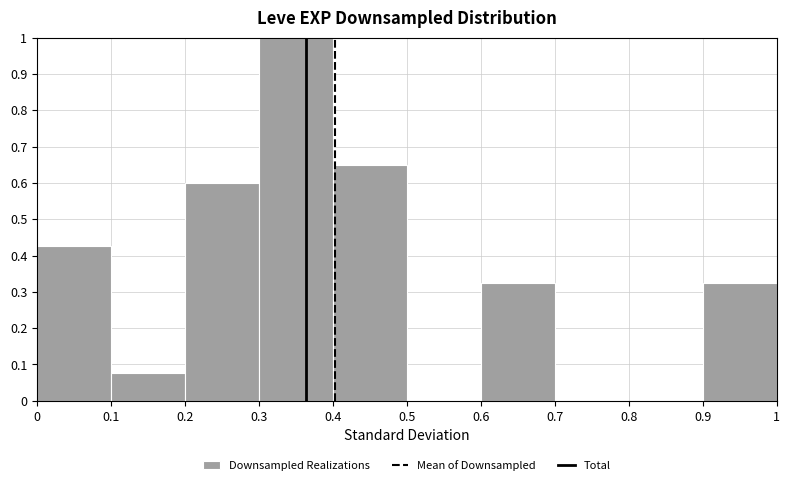

Reading left to right, list every bar in this chart as the range it spans on the x-axis followed by its height. The values are not printed on the chart, so give them approximately, as read against the axis.

0 to 0.1: 0.43
0.1 to 0.2: 0.08
0.2 to 0.3: 0.60
0.3 to 0.4: 1.00
0.4 to 0.5: 0.65
0.5 to 0.6: 0
0.6 to 0.7: 0.33
0.7 to 0.8: 0
0.8 to 0.9: 0
0.9 to 1: 0.33